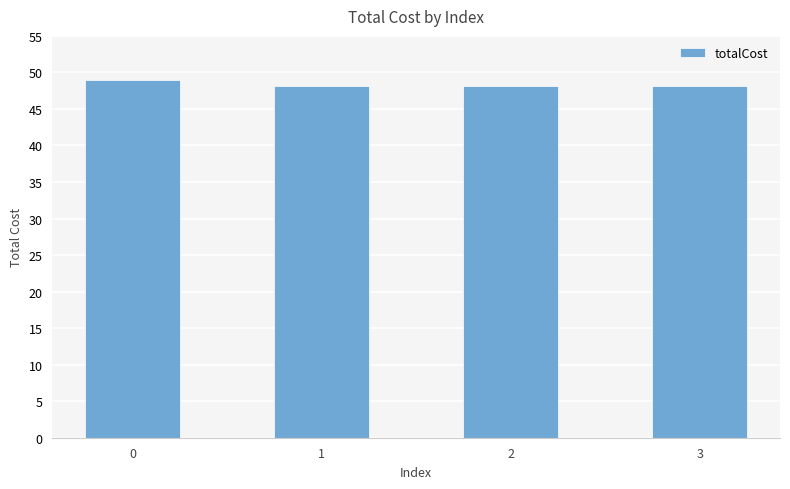

Reading left to right, list all the values displayed in this chart.

49.0	48.1	48.1	48.1